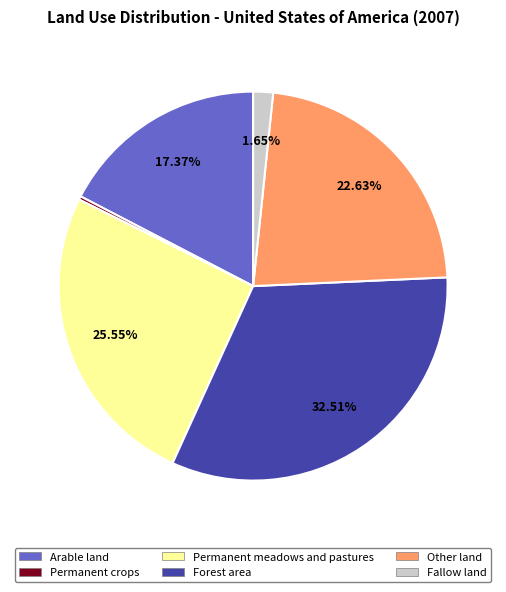

Between Fallow land and Other land, which is larger?

Other land